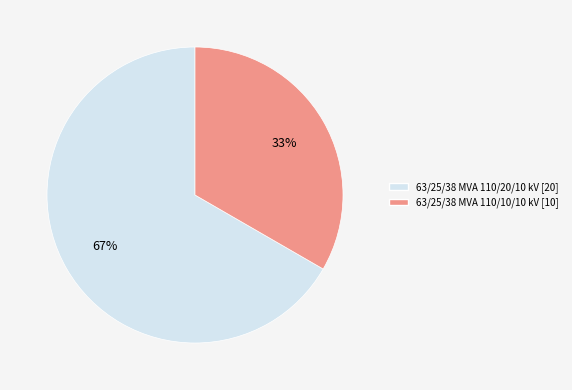

What percentage is the 63/25/38 MVA 110/10/10 kV slice, to the nearest percent?

33%